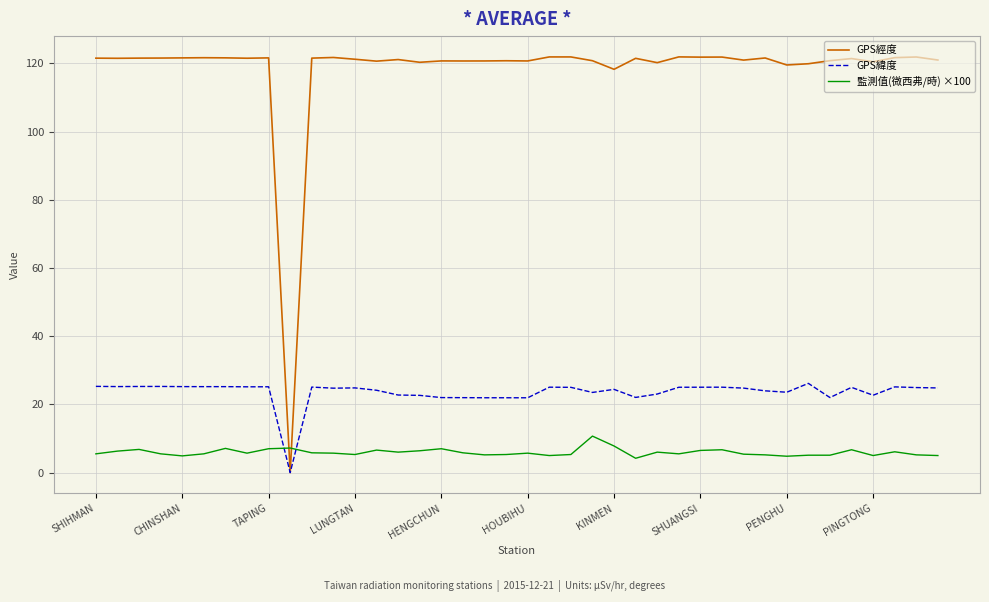

Rank the series by their average value, from lowest to highest.

監測值(微西弗/時) ×100, GPS緯度, GPS經度